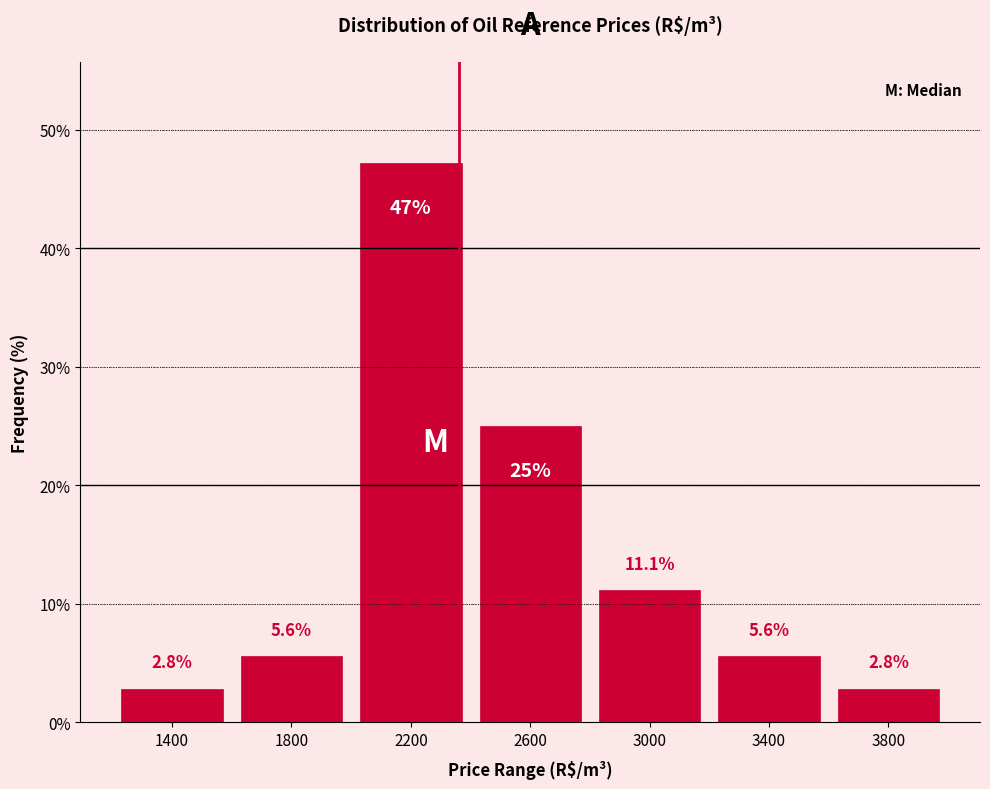

Reading left to right, transcribe this chart: for each bar, give the range it covers on the x-axis and its height.

1200 to 1600: 2.8
1600 to 2000: 5.6
2000 to 2400: 47.2
2400 to 2800: 25.0
2800 to 3200: 11.1
3200 to 3600: 5.6
3600 to 4000: 2.8